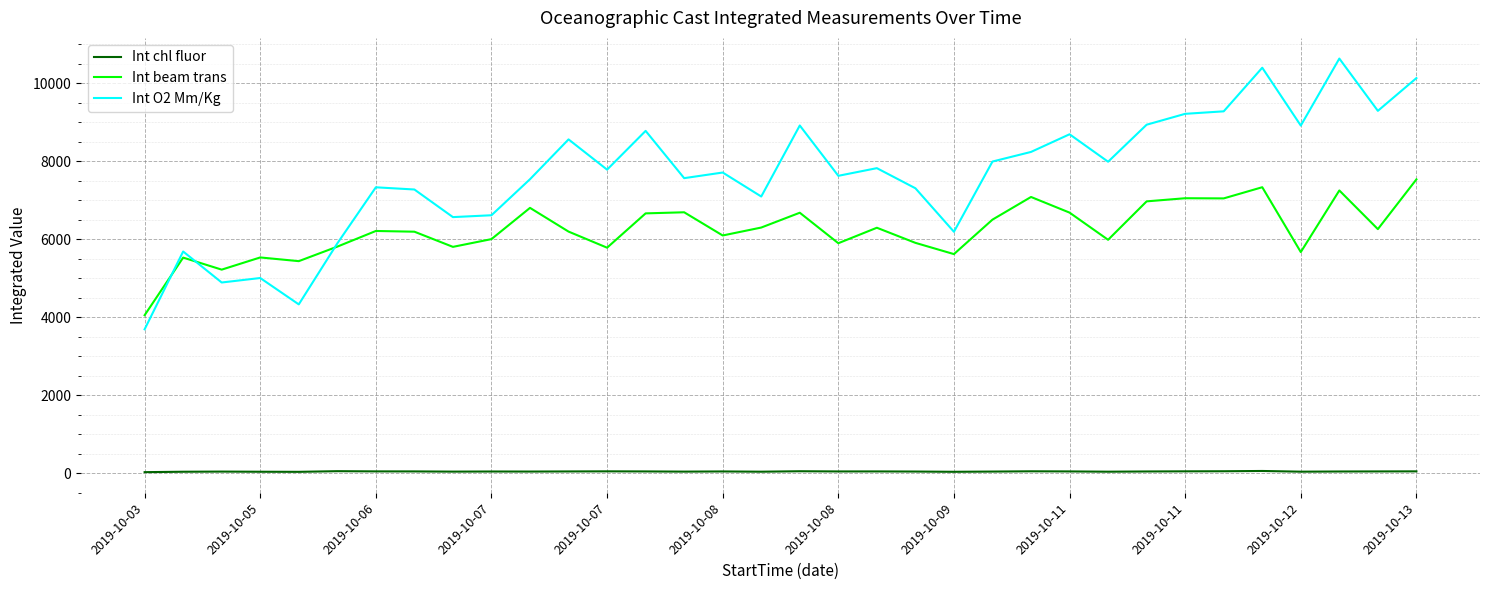

After their last crossing, which series has the higher values: Int beam trans or Int O2 Mm/Kg?

Int O2 Mm/Kg